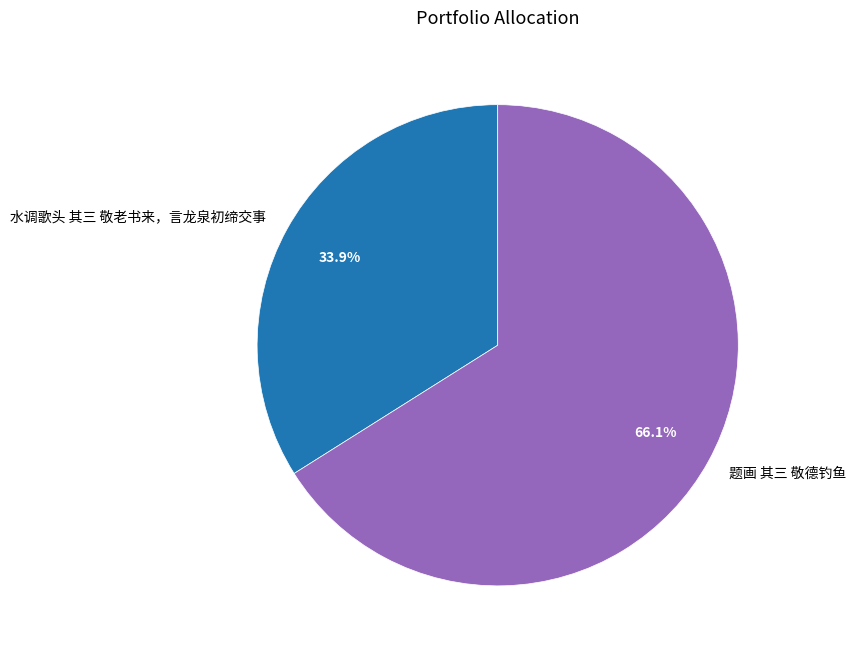

Rank the categories by value from highest to lowest.

题画 其三 敬德钓鱼, 水调歌头 其三 敬老书来，言龙泉初缔交事